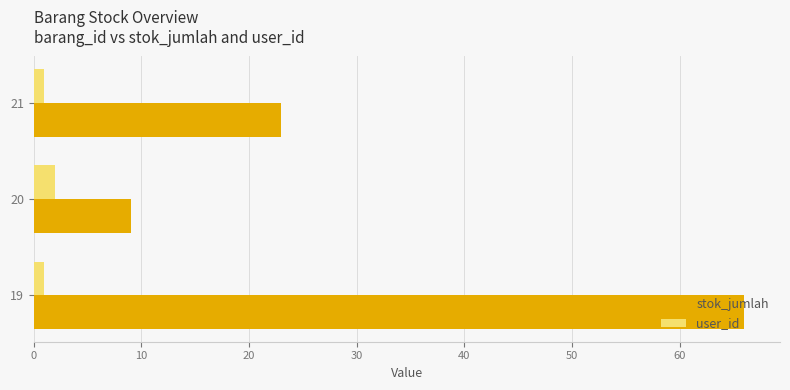

Between 19 and 21, which series saw the biggest shift?

stok_jumlah